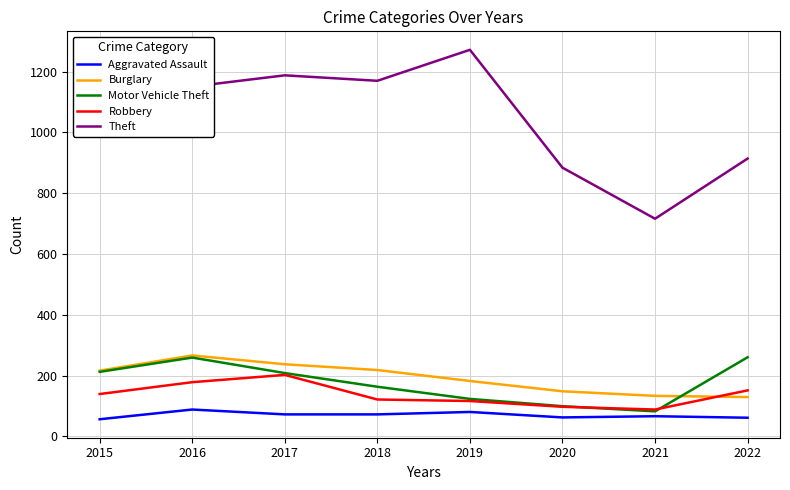

Between 2015 and 2016, which series saw the biggest shift?

Theft